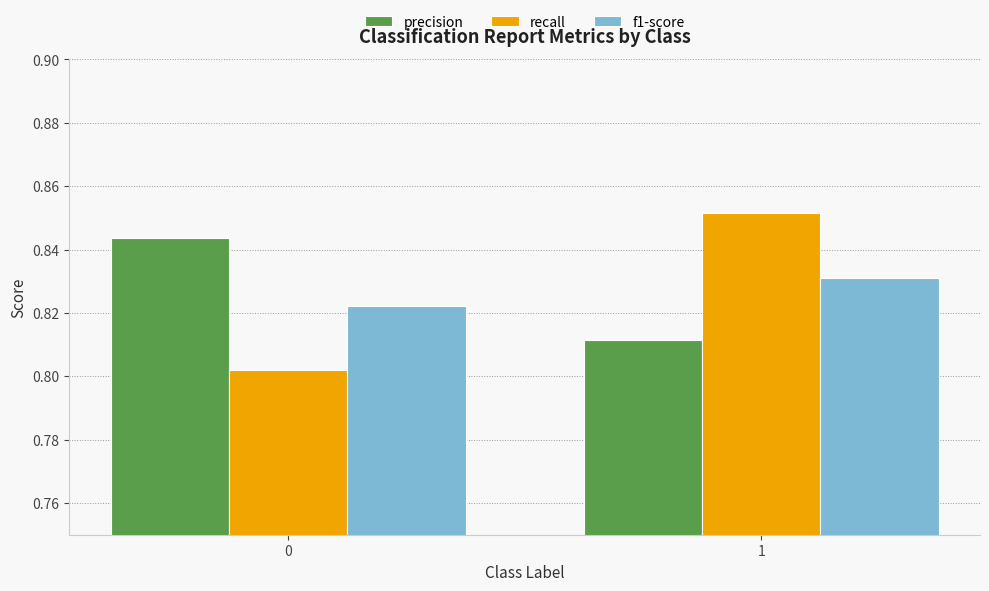

List the series in order of their peak value, lowest first.

f1-score, precision, recall